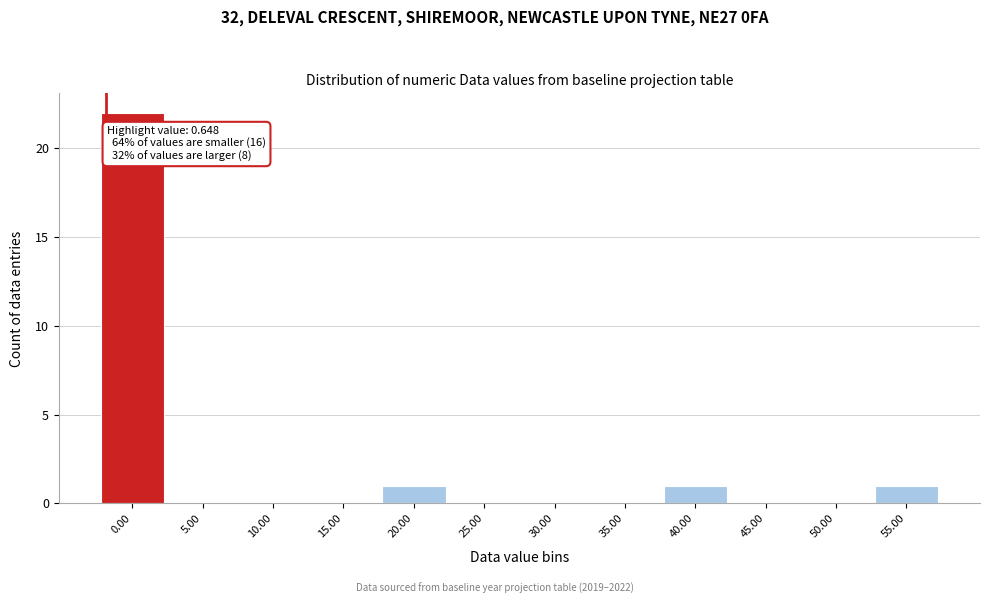

Reading left to right, list all the values displayed in this chart.

0.00=22	5.00=0	10.00=0	15.00=0	20.00=1	25.00=0	30.00=0	35.00=0	40.00=1	45.00=0	50.00=0	55.00=1